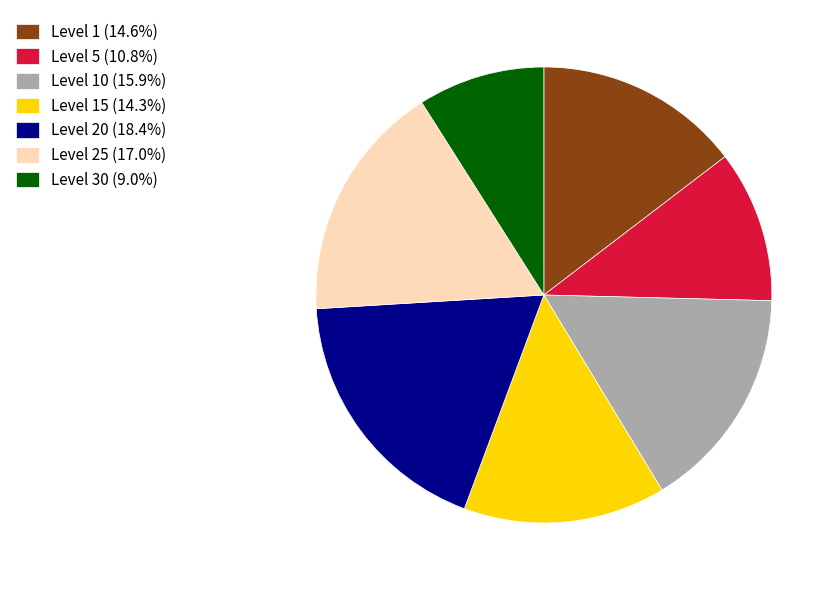

Approximately how many times larger is the value at Level 20 (18.4%) compared to Level 30 (9.0%)?

2.0